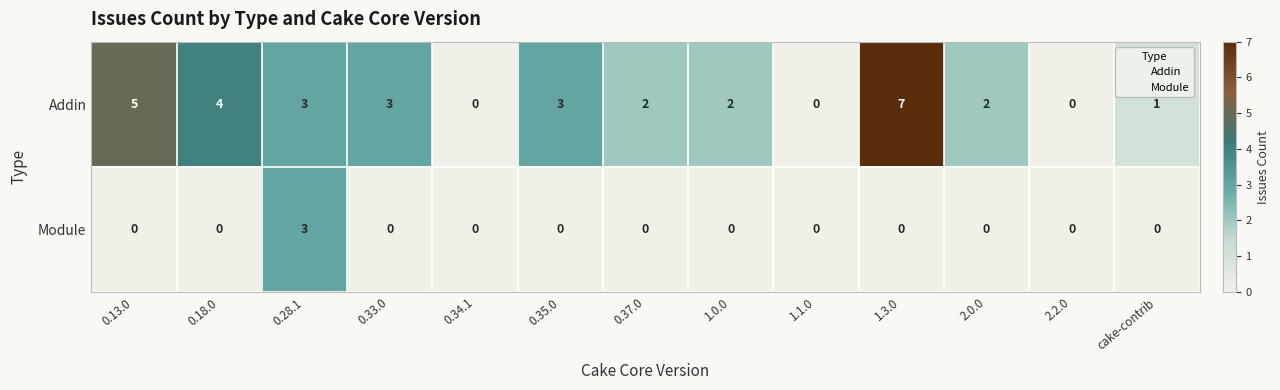

True or false: Module has a value of 2 at 0.13.0.

False